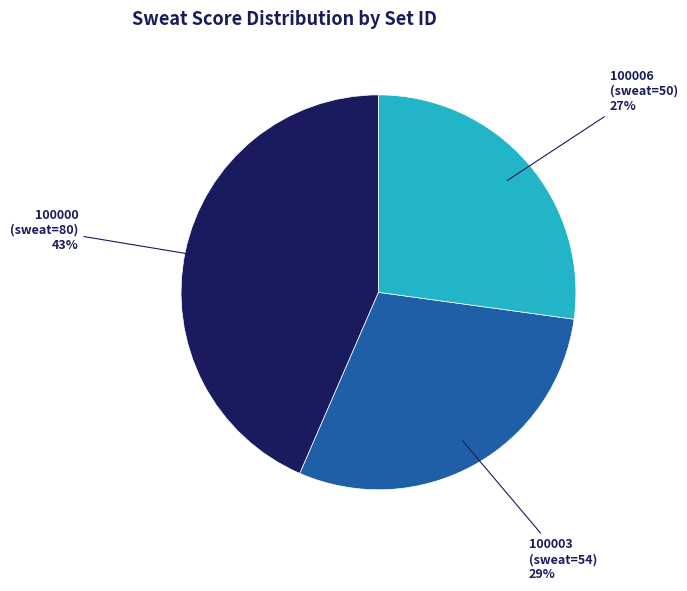

The 100006 (sweat=50) slice represents 27% of the pie. True or false?

True